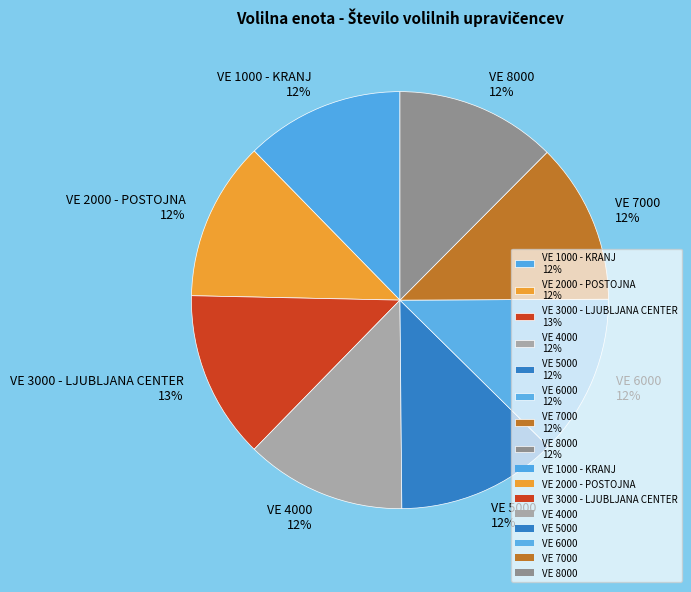

Is the sum of VE 3000 - LJUBLJANA CENTER 13% and VE 7000 12% greater than half?

No